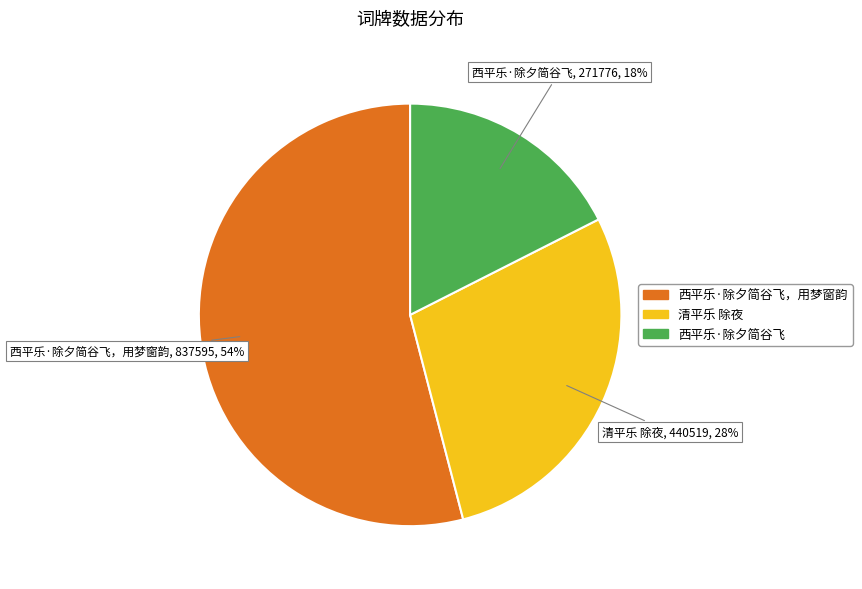

Is there a majority slice in this chart?

Yes